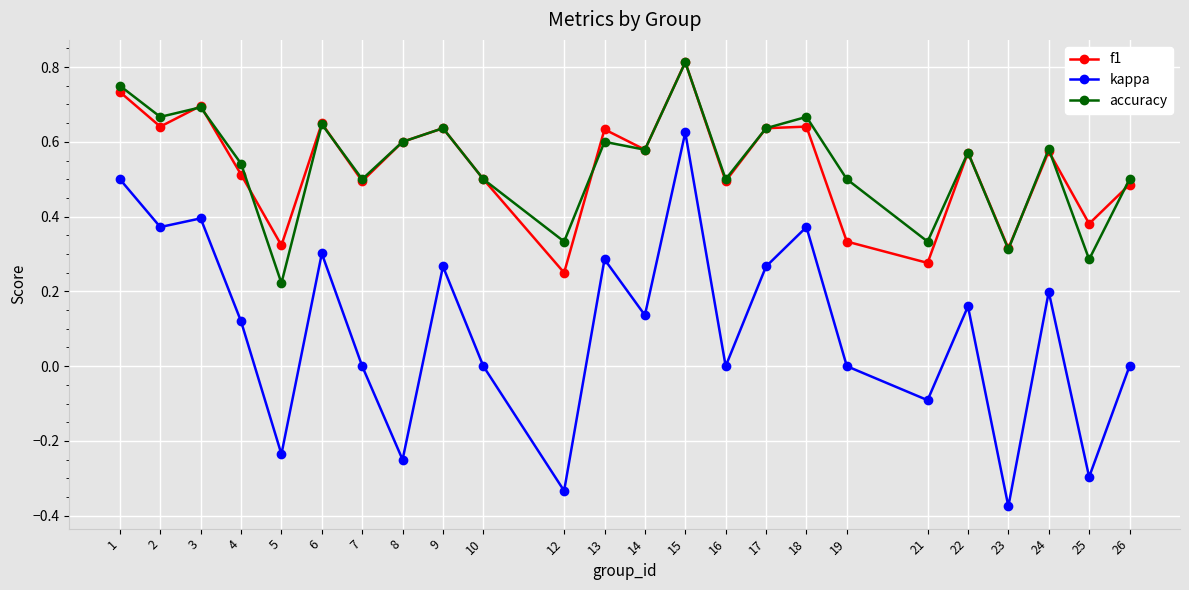

Where is accuracy nearest to the value 0?

5